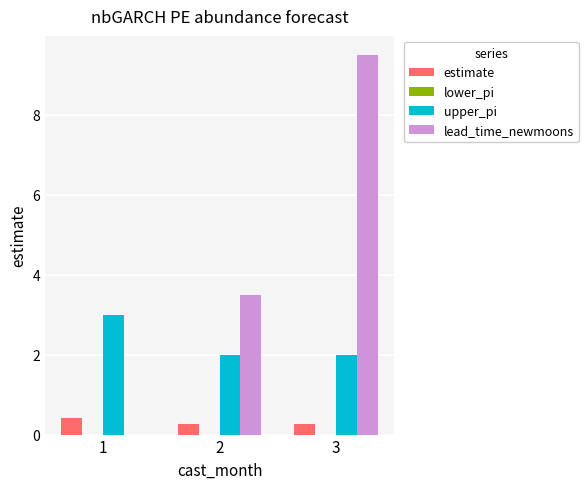

Read the lead_time_newmoons value at 2.

3.5